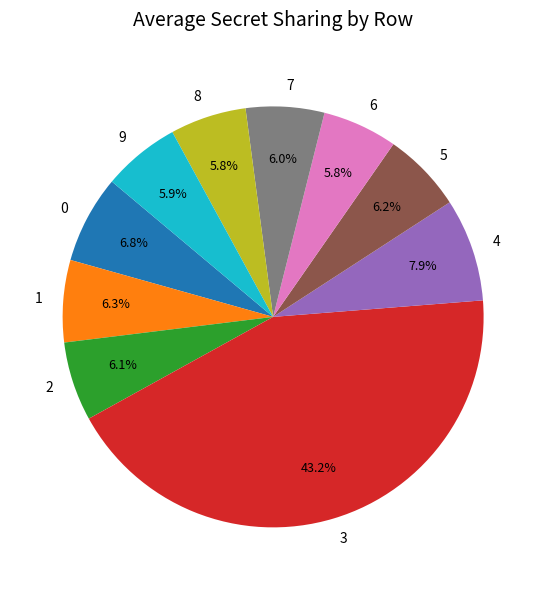

Does 8 represent more than half of the total?

No